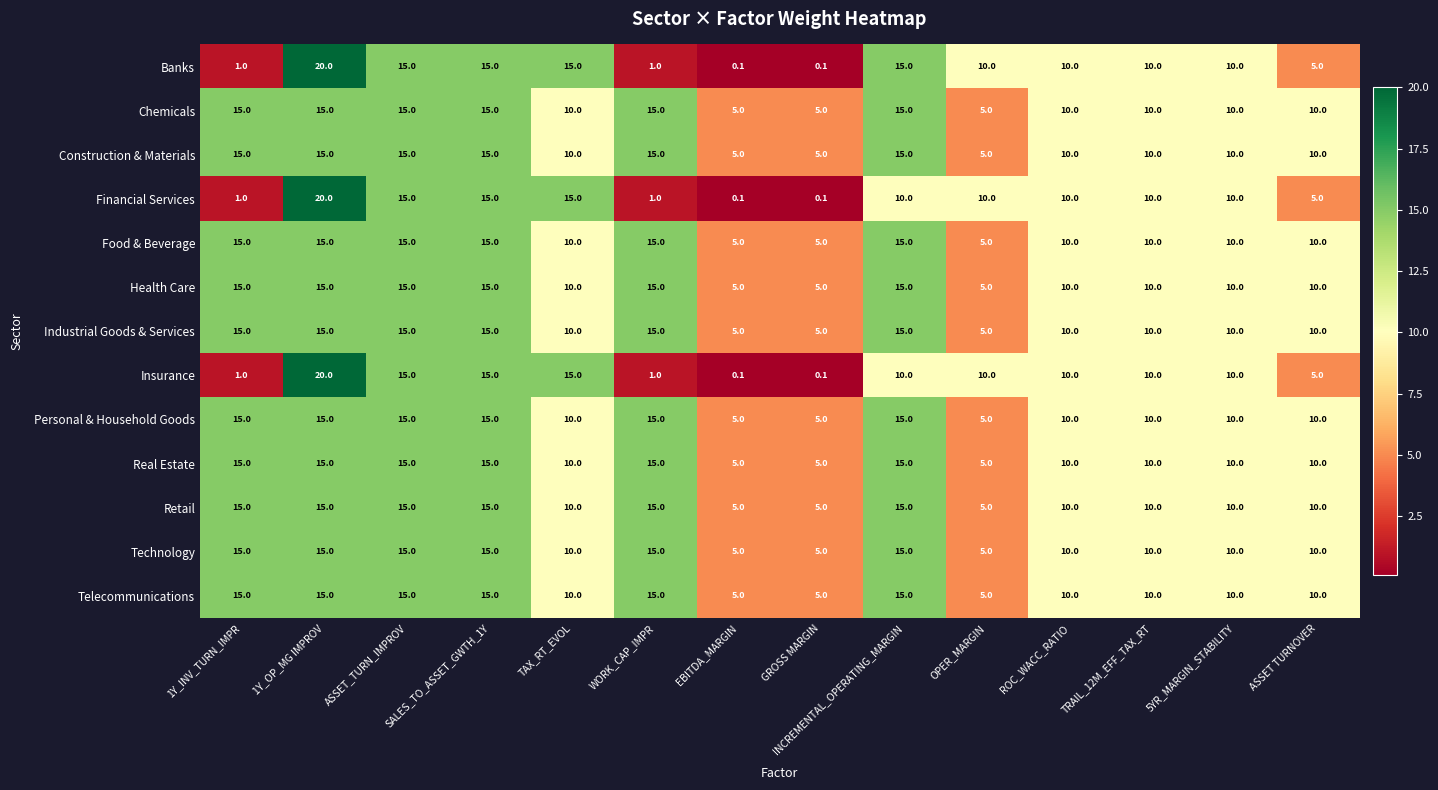

Where does the Personal & Household Goods series first go above 10?

1Y_INV_TURN_IMPR